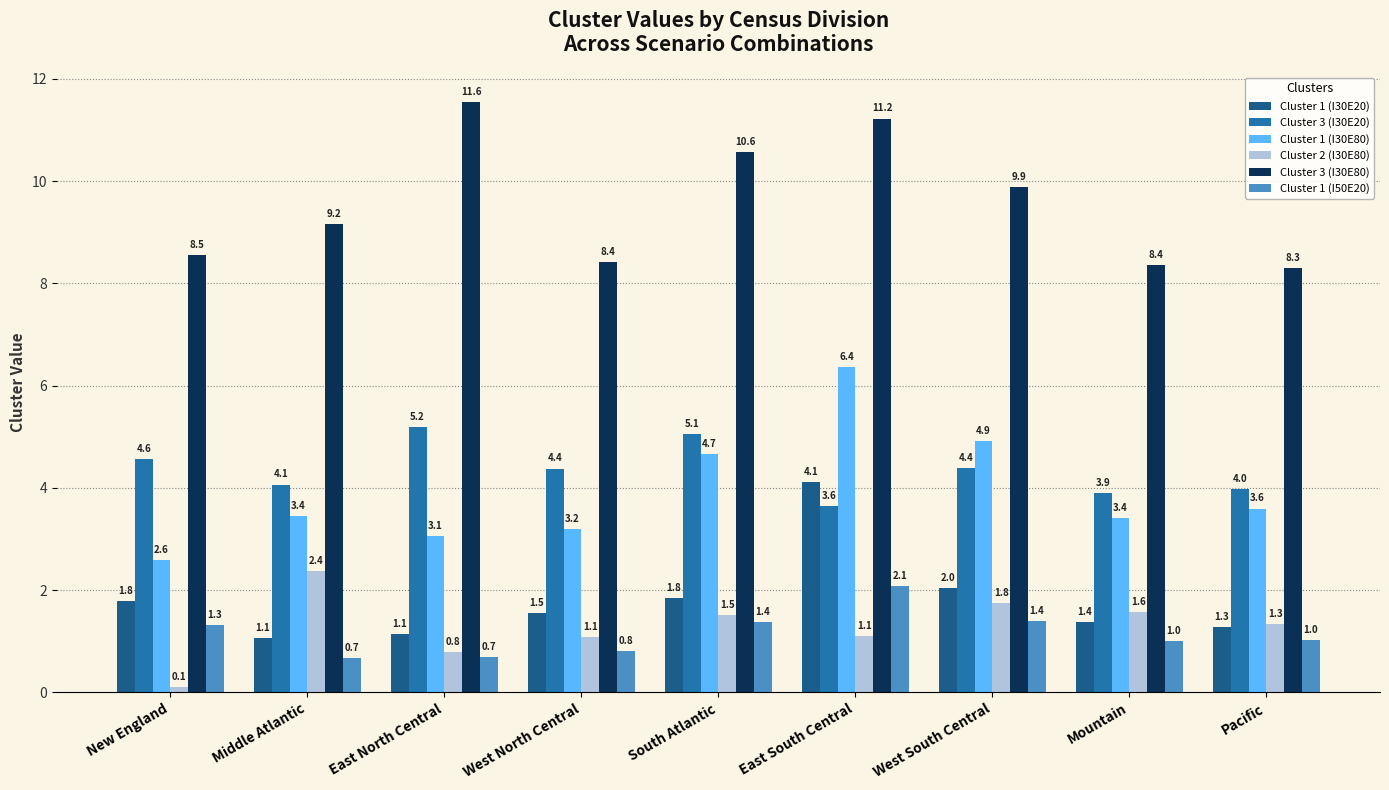

The Cluster 1 (I30E80) series shows 0.7 at New England. True or false?

False